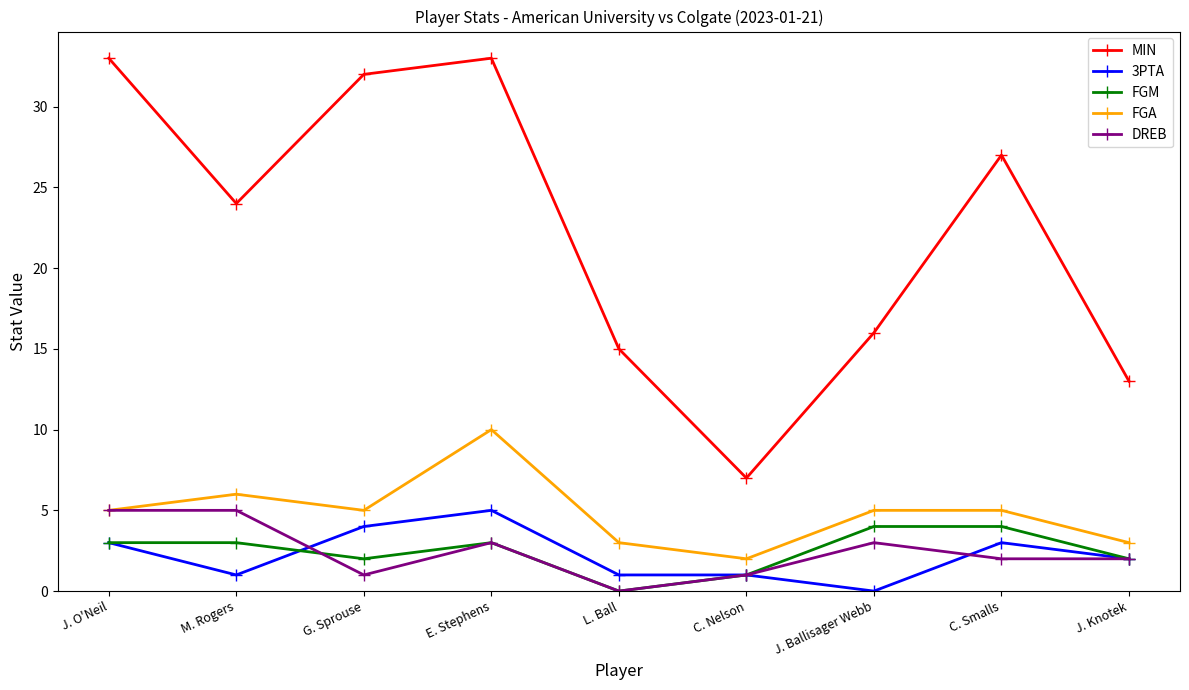

Which series has the largest total across all categories?

MIN